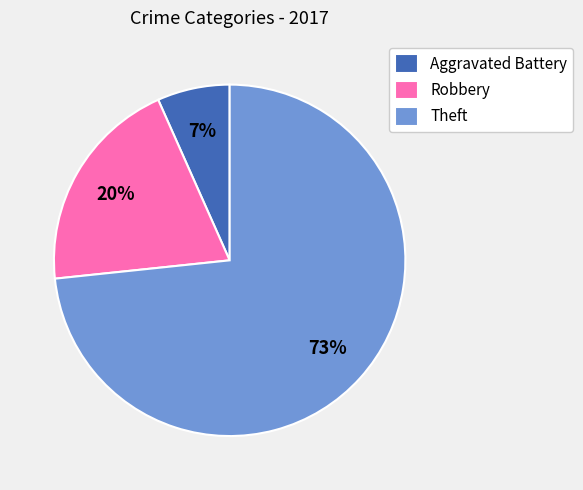

Combined, do Robbery and Theft account for over 50%?

Yes